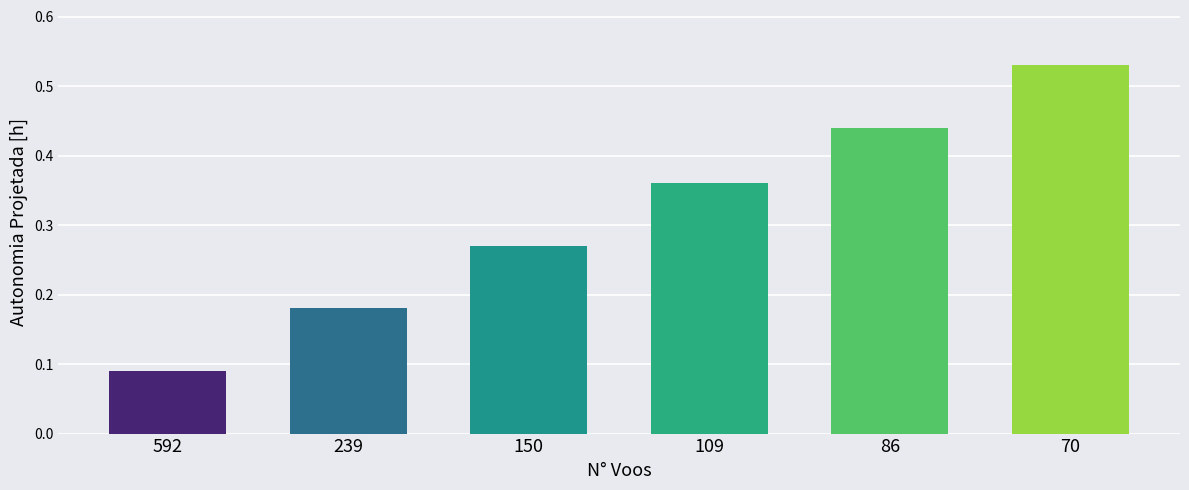

What is the sum of all values?

1.9